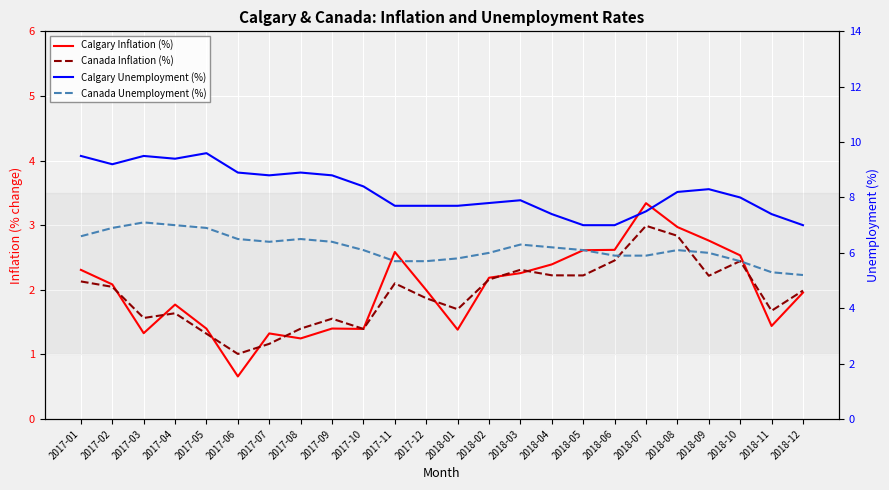

Which series has the largest total across all categories?

Calgary Unemployment (%)